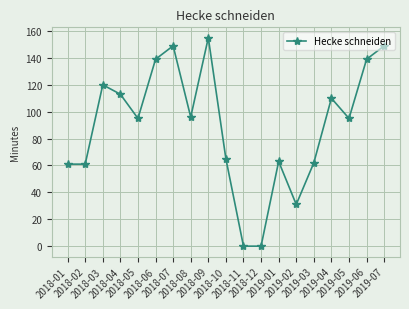

What is the maximum value shown in the chart?

155